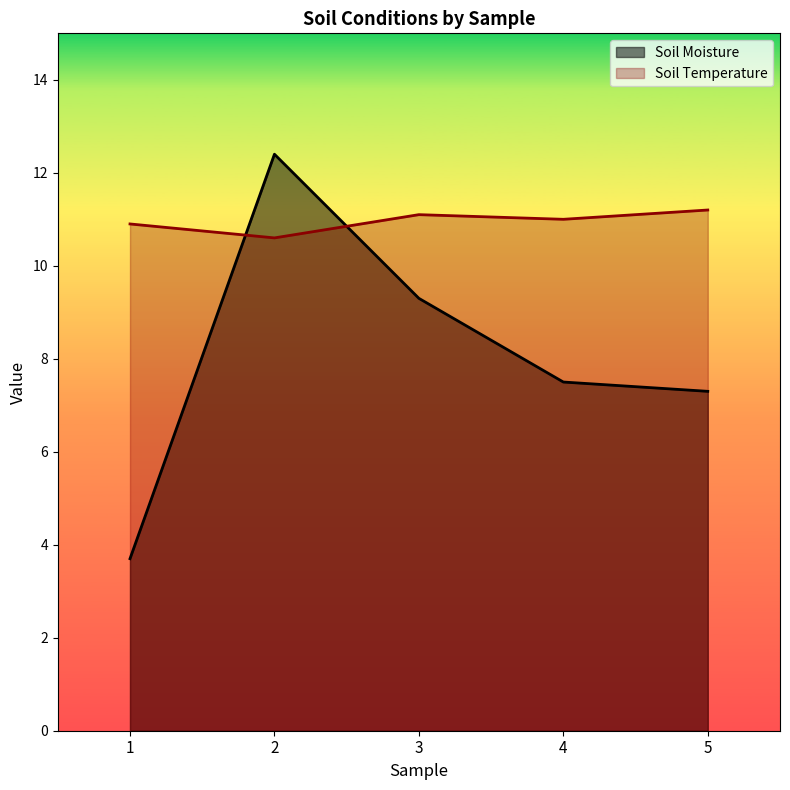

Read the Soil Moisture value at 4.

7.5